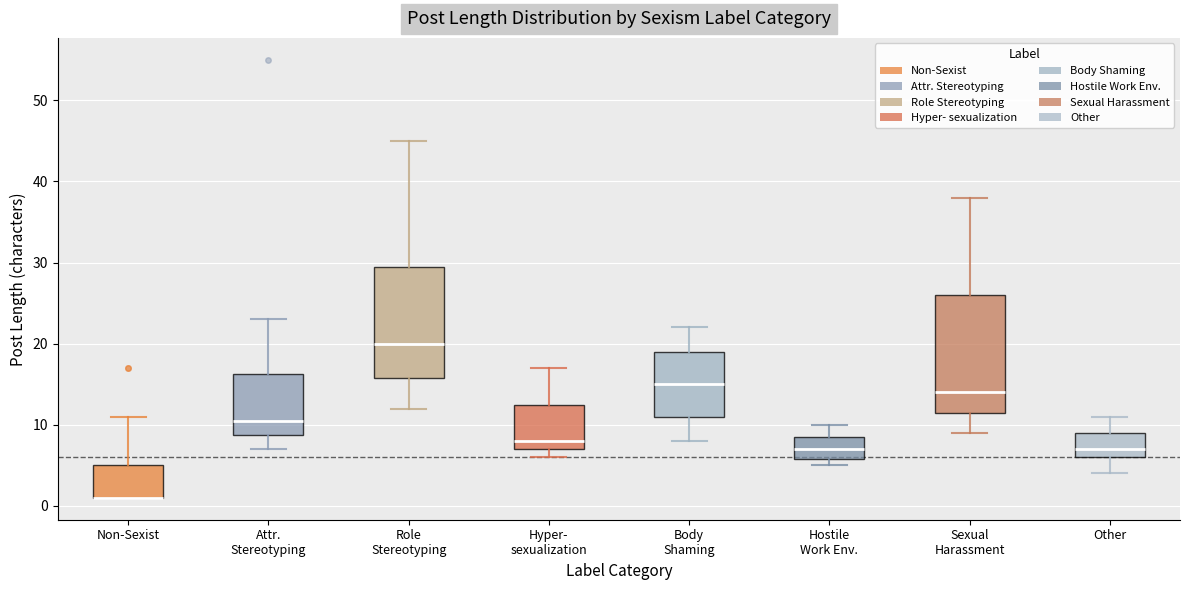

Reading left to right, read every box against the y-axis: the position of its median line, the range the box covers, and the ends of its whiskers. The values are not printed on the chart, so give them approximately, as read against the axis.

Non-Sexist: median 1 (drawn on the box's lower edge), box 1 to 5, whiskers 1 to 11
Attr. Stereotyping: median 11, box 9 to 16, whiskers 7 to 23
Role Stereotyping: median 20, box 16 to 30, whiskers 12 to 45
Hyper- sexualization: median 8, box 7 to 13, whiskers 6 to 17
Body Shaming: median 15, box 11 to 19, whiskers 8 to 22
Hostile Work Env.: median 7, box 6 to 9, whiskers 5 to 10
Sexual Harassment: median 14, box 12 to 26, whiskers 9 to 38
Other: median 7, box 6 to 9, whiskers 4 to 11